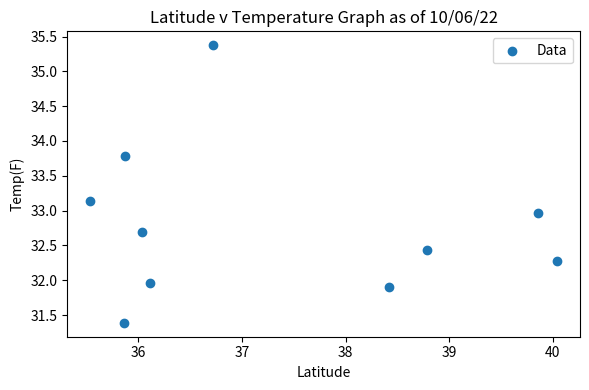

What is the average Y value?

32.8